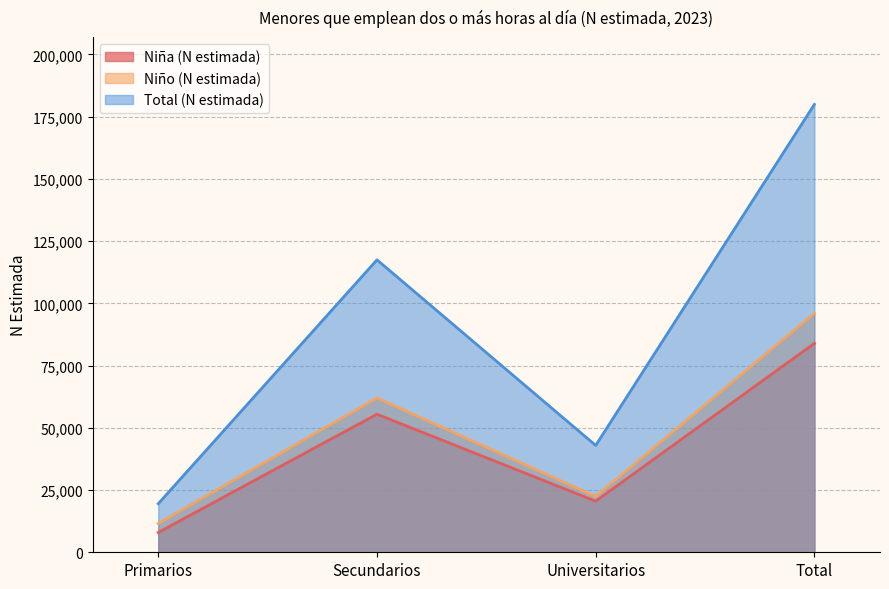

Reading right to left, list all the values displayed in this chart.

Niña (N estimada): Total=83936	Universitarios=20513	Secundarios=55473	Primarios=7950
Niño (N estimada): Total=96010	Universitarios=22424	Secundarios=62016	Primarios=11570
Total (N estimada): Total=179946	Universitarios=42937	Secundarios=117489	Primarios=19520